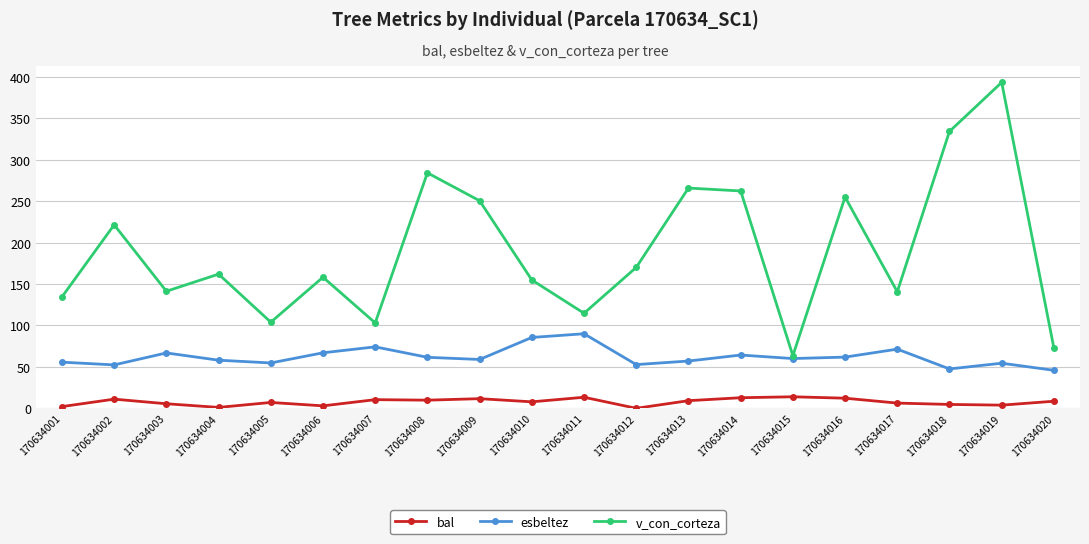

List the series in order of their peak value, lowest first.

bal, esbeltez, v_con_corteza